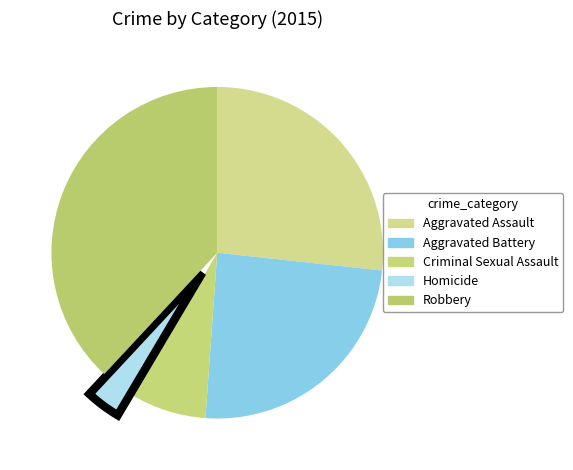

Which category has the smallest portion of the pie?

Homicide